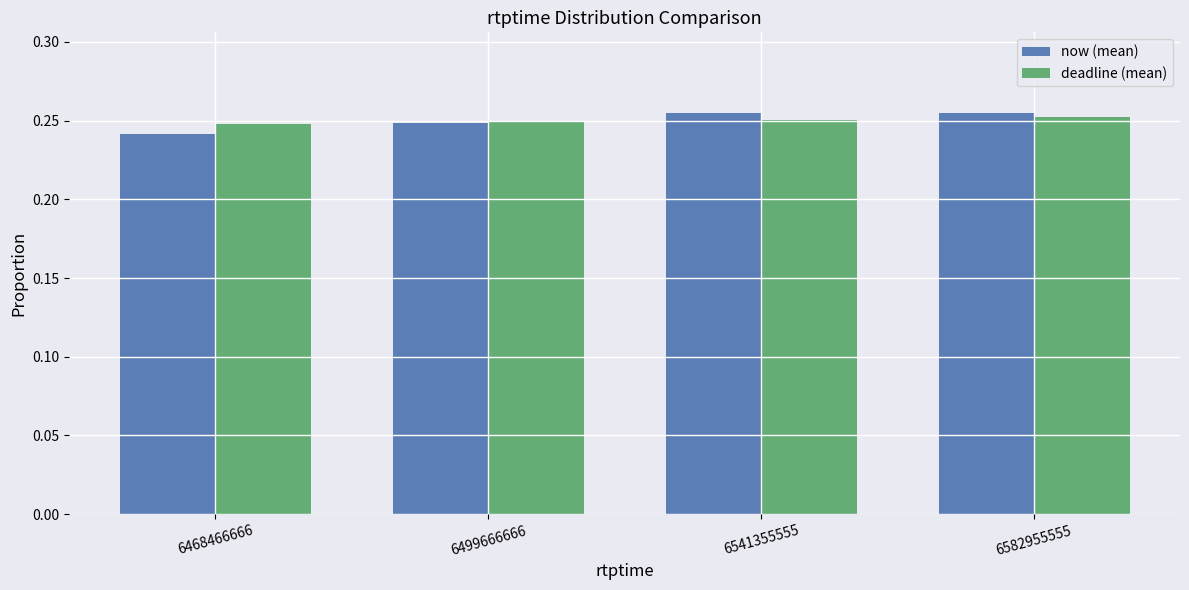

What is the sum of all deadline (mean) values?

1.0